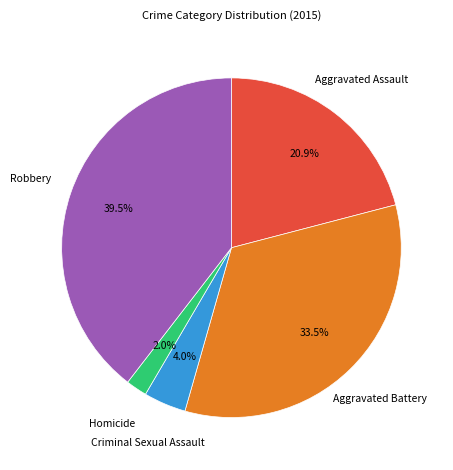

True or false: Aggravated Assault accounts for 31% of the total.

False